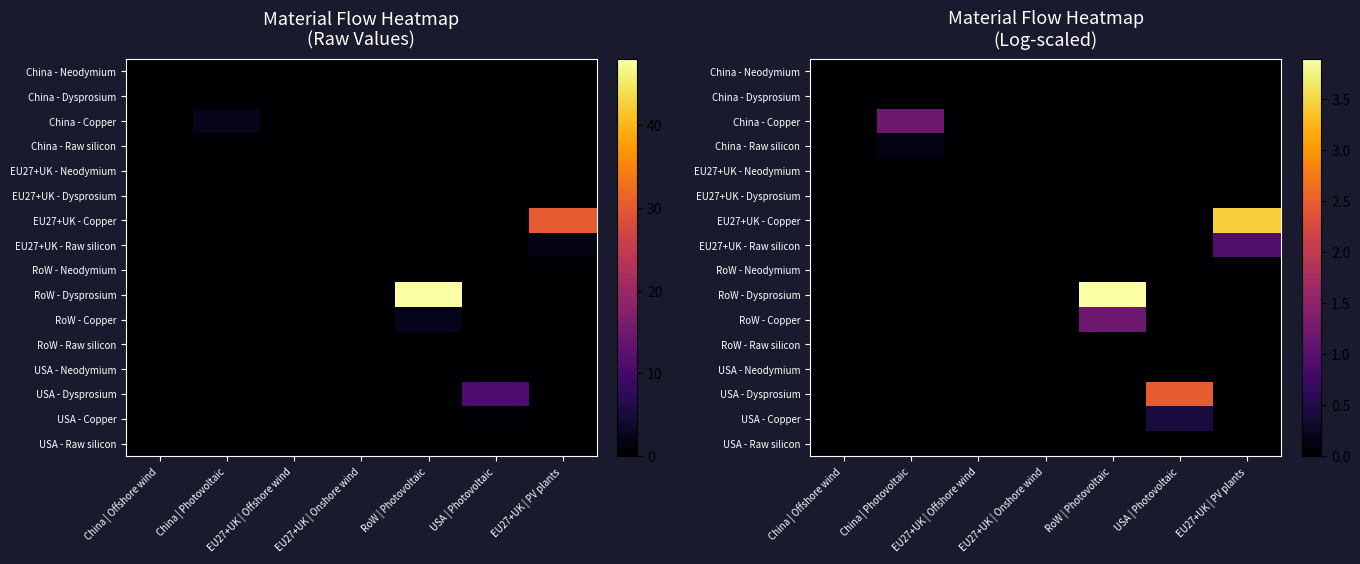

Between China | Offshore wind and USA | Photovoltaic, which is larger?

China | Offshore wind